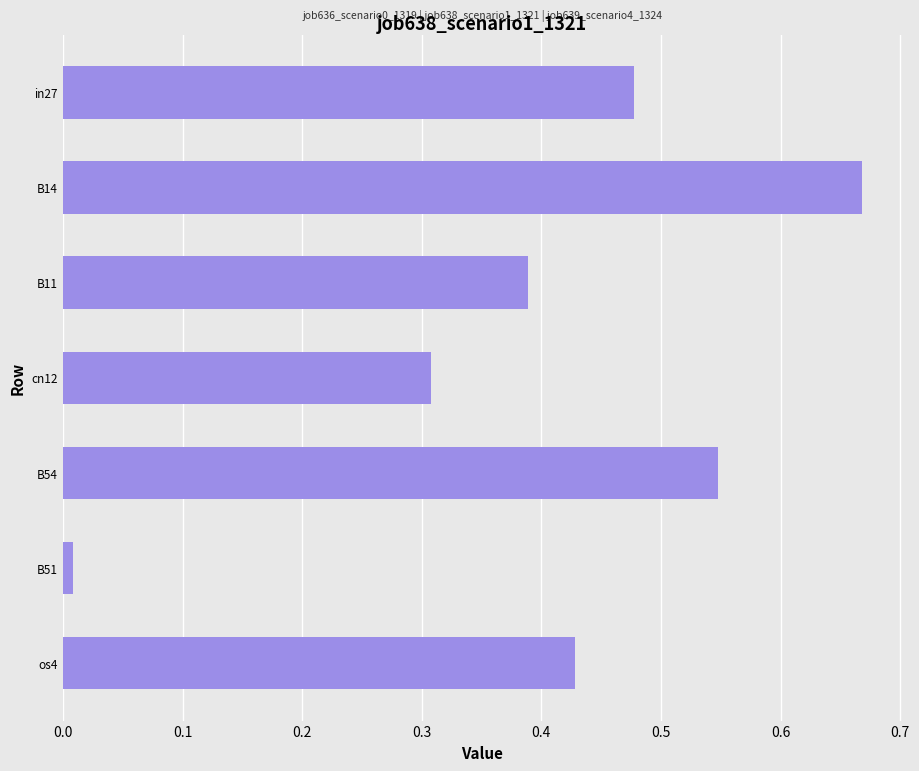

True or false: the data shows 0.9 at B14.

False